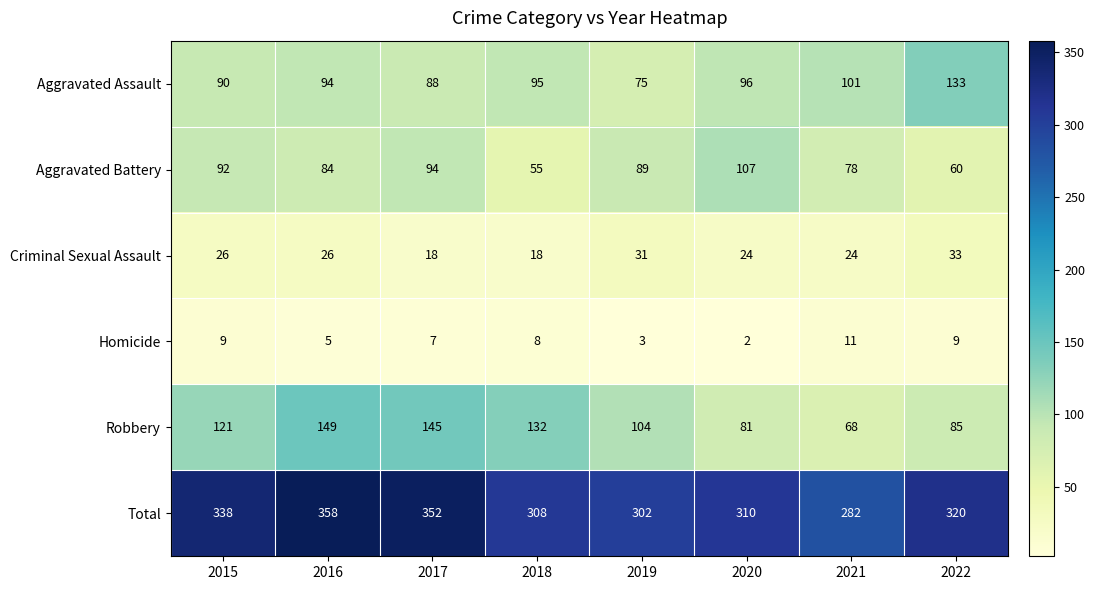

What is the smallest value displayed?

2